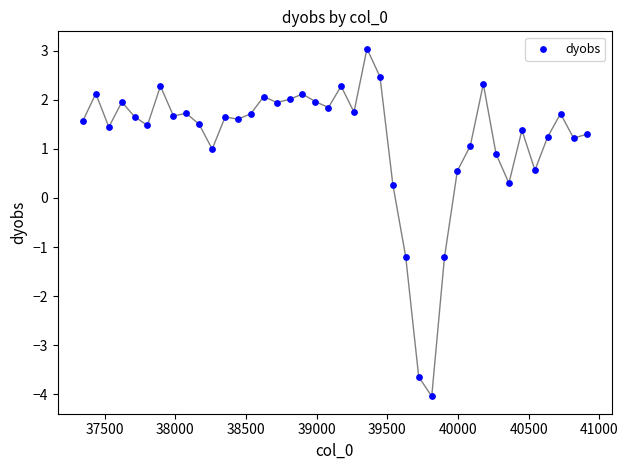

What is the range of Y values (max minus min)?

7.1